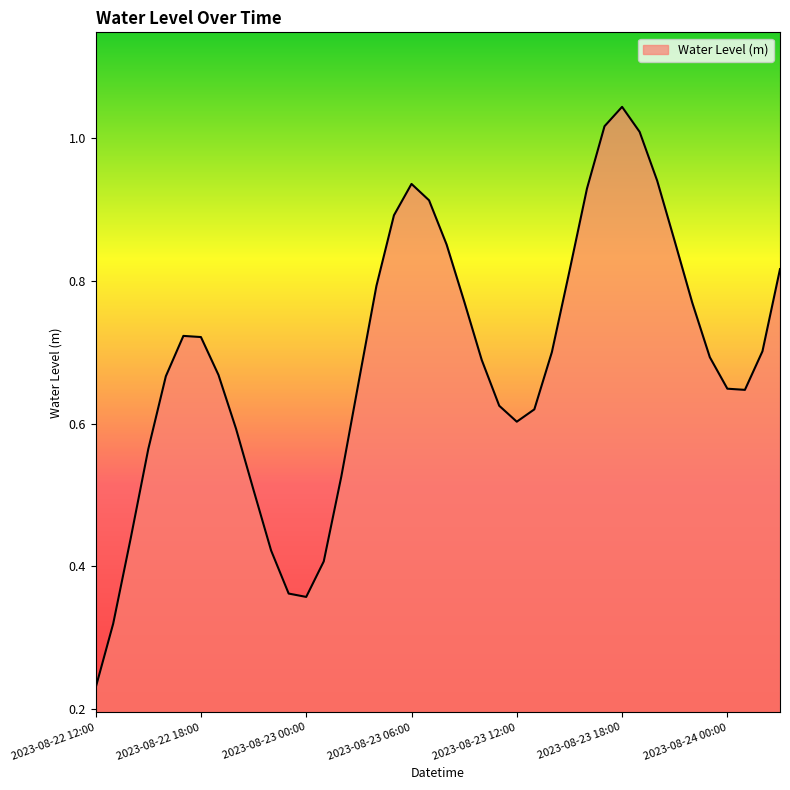

Does the chart have visible grid lines?

No